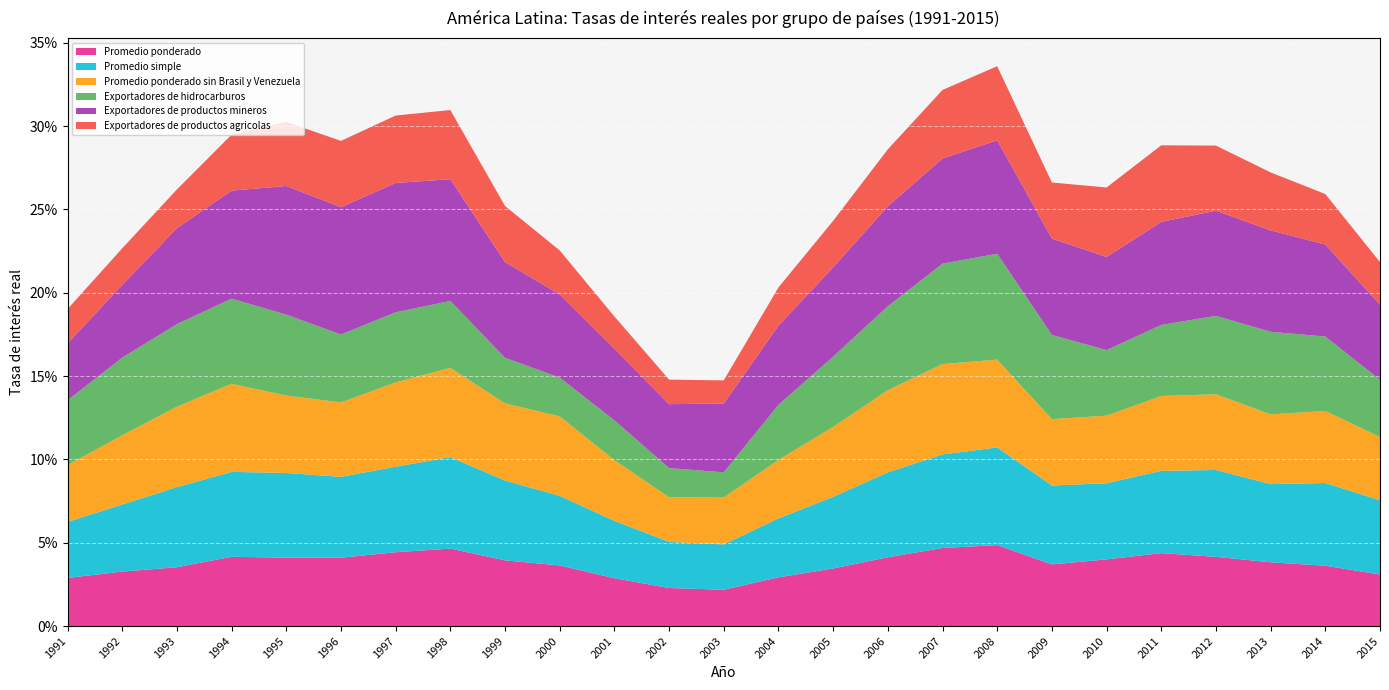

Reading left to right, extract all data points from this chart.

Promedio ponderado: 0.0	0.0	0.0	0.0	0.0	0.0	0.0	0.0	0.0	0.0	0.0	0.0	0.0	0.0	0.0	0.0	0.0	0.0	0.0	0.0	0.0	0.0	0.0	0.0	0.0
Promedio simple: 0.0	0.0	0.0	0.1	0.1	0.0	0.1	0.1	0.0	0.0	0.0	0.0	0.0	0.0	0.0	0.1	0.1	0.1	0.0	0.0	0.0	0.1	0.0	0.0	0.0
Promedio ponderado sin Brasil y Venezuela: 0.0	0.0	0.0	0.1	0.0	0.0	0.1	0.1	0.0	0.0	0.0	0.0	0.0	0.0	0.0	0.0	0.1	0.1	0.0	0.0	0.0	0.0	0.0	0.0	0.0
Exportadores de hidrocarburos: 0.0	0.0	0.0	0.1	0.0	0.0	0.0	0.0	0.0	0.0	0.0	0.0	0.0	0.0	0.0	0.1	0.1	0.1	0.1	0.0	0.0	0.0	0.0	0.0	0.0
Exportadores de productos mineros: 0.0	0.0	0.1	0.1	0.1	0.1	0.1	0.1	0.1	0.0	0.0	0.0	0.0	0.0	0.1	0.1	0.1	0.1	0.1	0.1	0.1	0.1	0.1	0.1	0.0
Exportadores de productos agricolas: 0.0	0.0	0.0	0.0	0.0	0.0	0.0	0.0	0.0	0.0	0.0	0.0	0.0	0.0	0.0	0.0	0.0	0.0	0.0	0.0	0.0	0.0	0.0	0.0	0.0